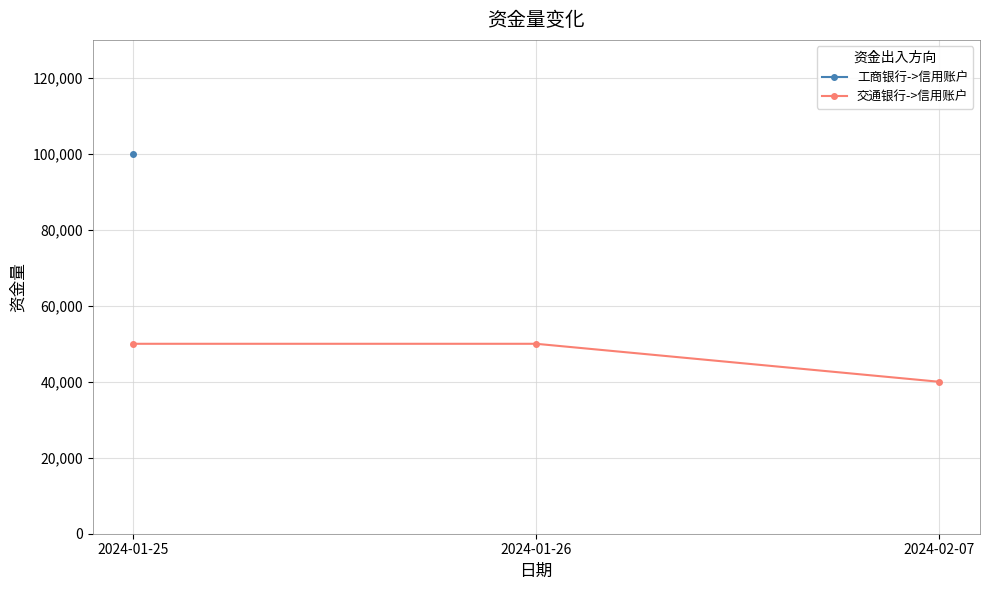

The value of 交通银行->信用账户 at 2024-01-25 is 50000. True or false?

True